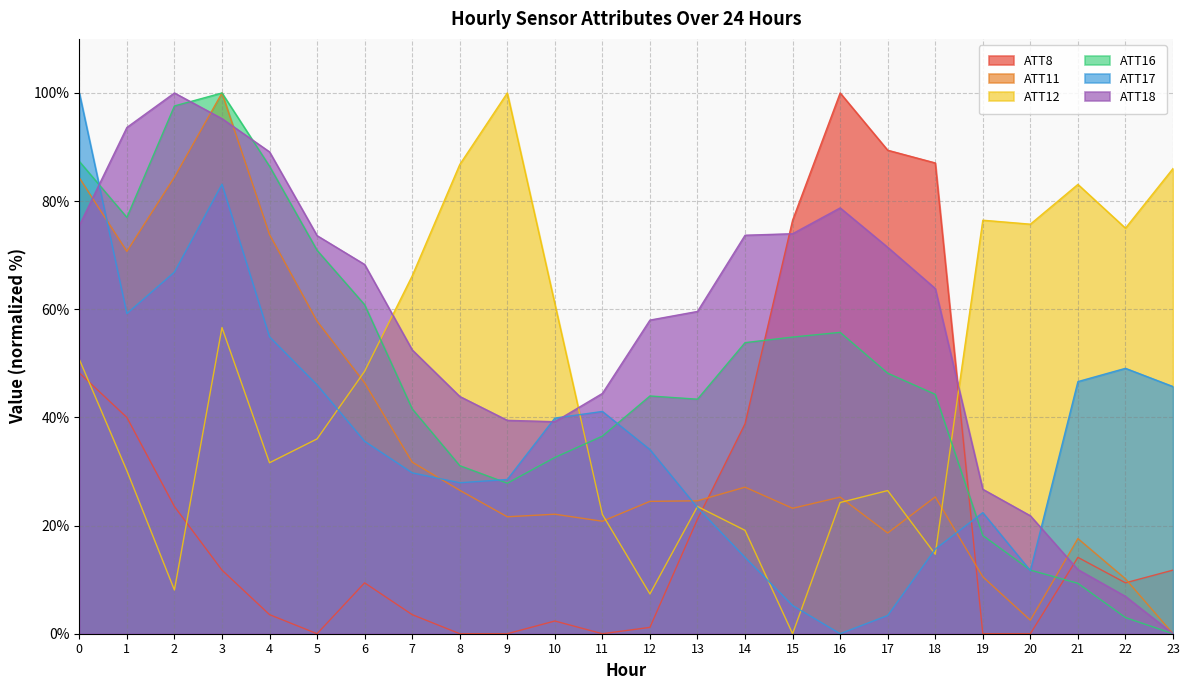

Which series has the largest range (max minus min)?

ATT8